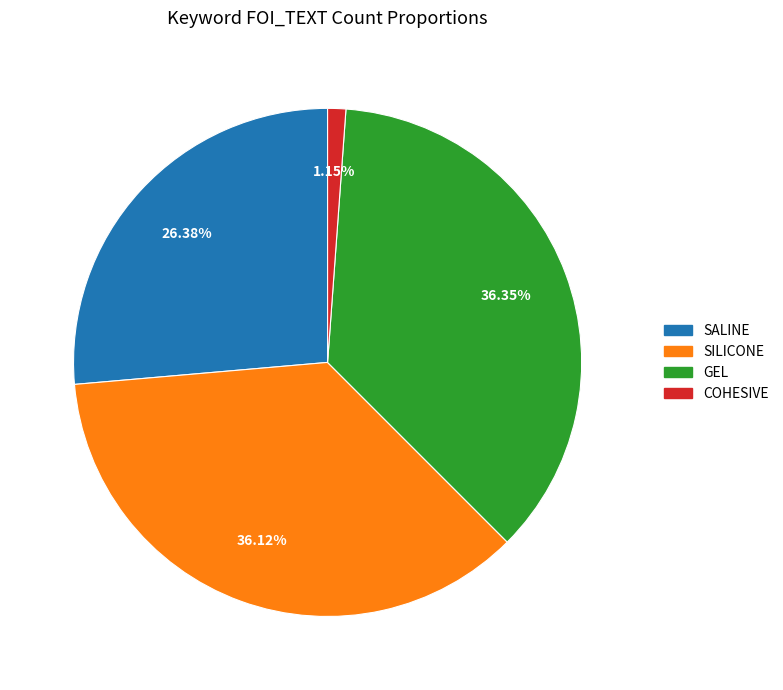

To the nearest percent, what percentage of the pie is SILICONE?

36%